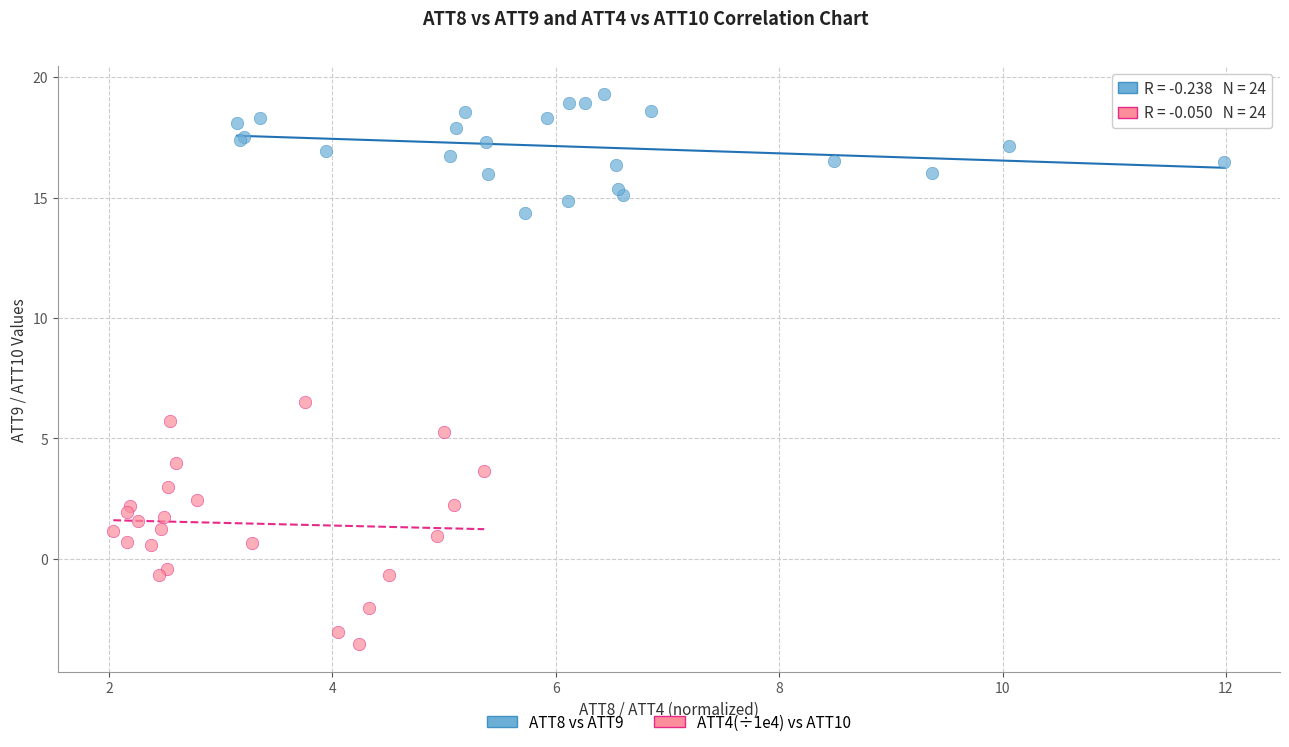

Which series has the widest spread of Y values?

ATT4(÷1e4) vs ATT10